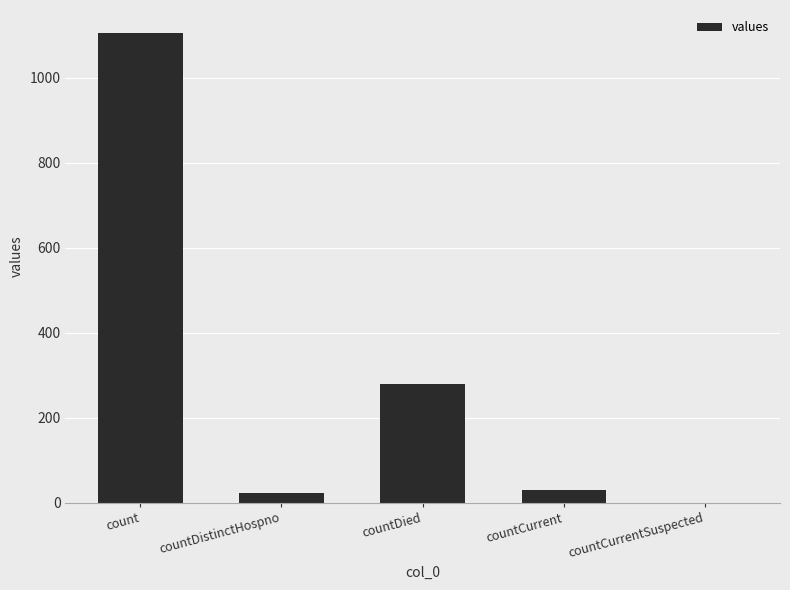

The chart shows a value of 358 at count. True or false?

False